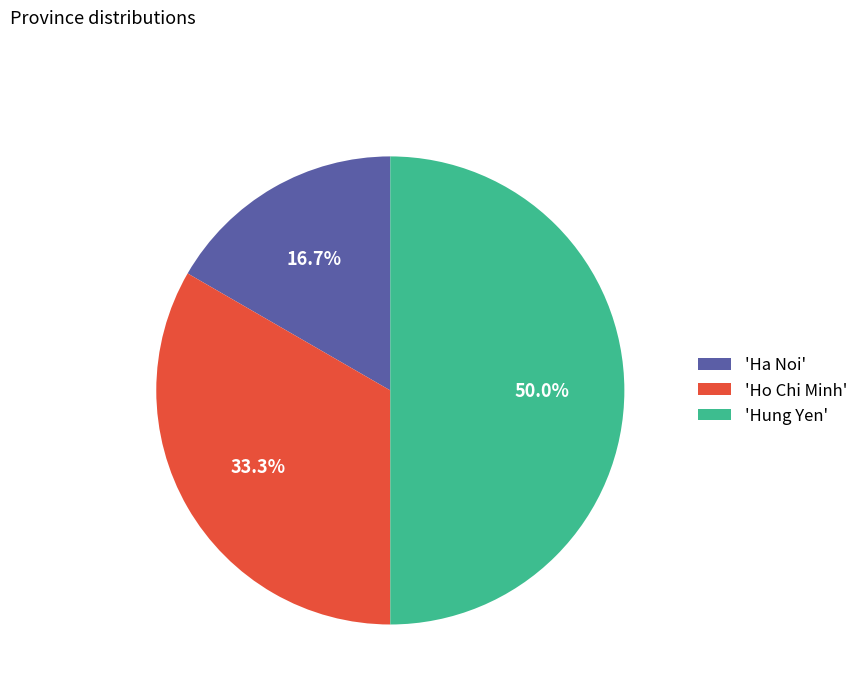

Between 'Hung Yen' and 'Ha Noi', which is larger?

'Hung Yen'